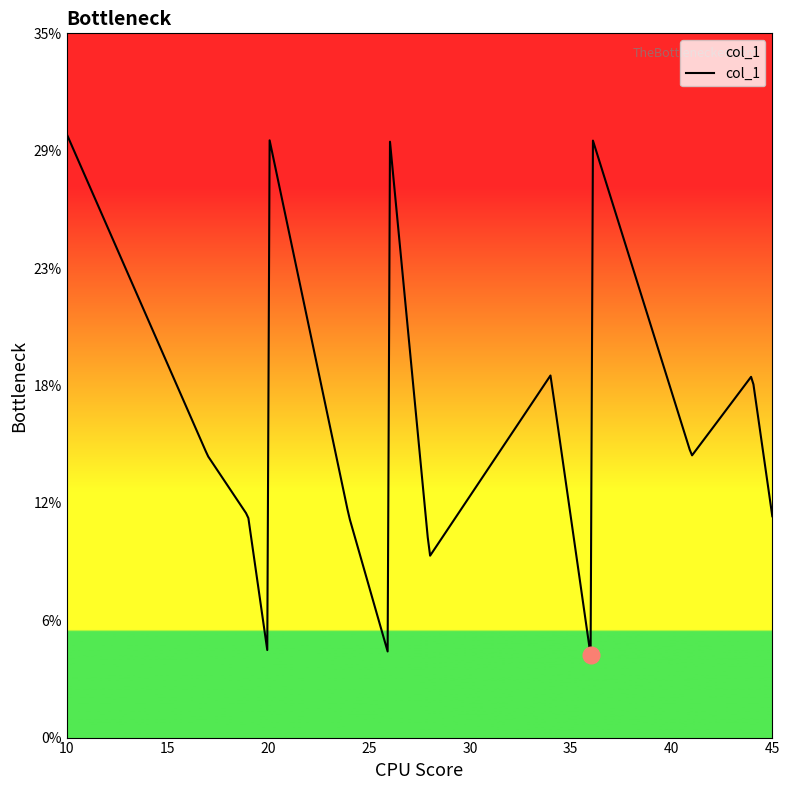

Does the chart have visible grid lines?

No